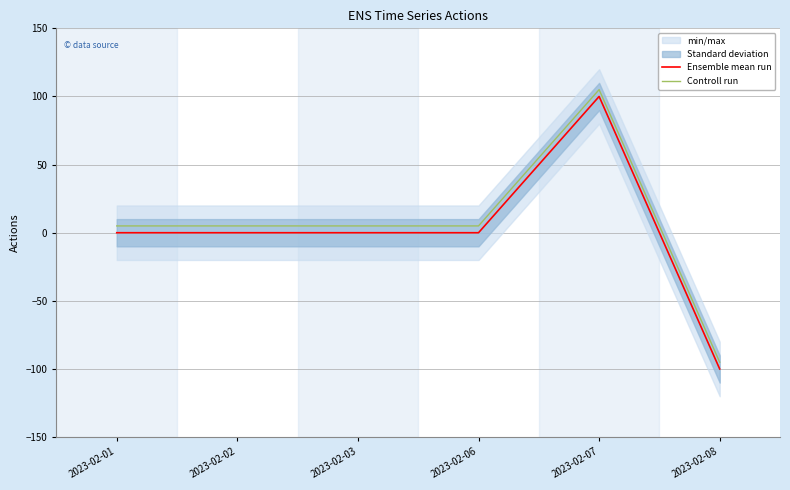

True or false: Ensemble mean run has a value of -112 at 2023-02-02.

False